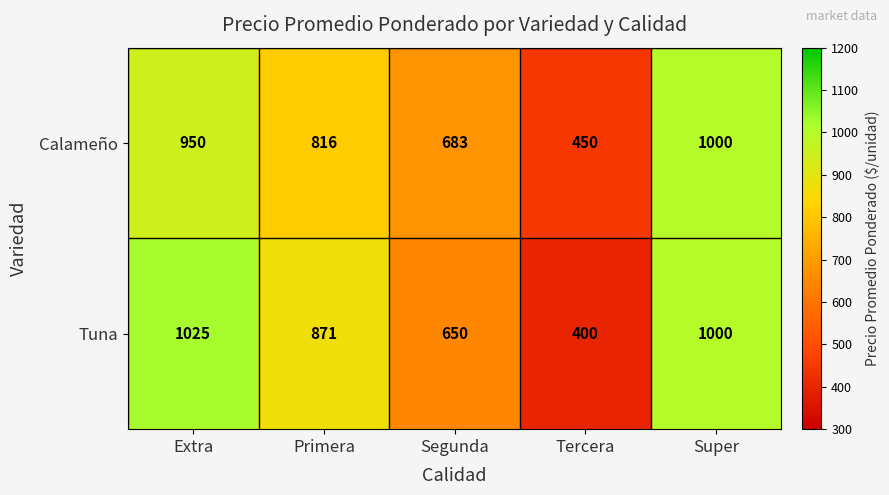

What is the difference between the highest and lowest values at Tercera?

50